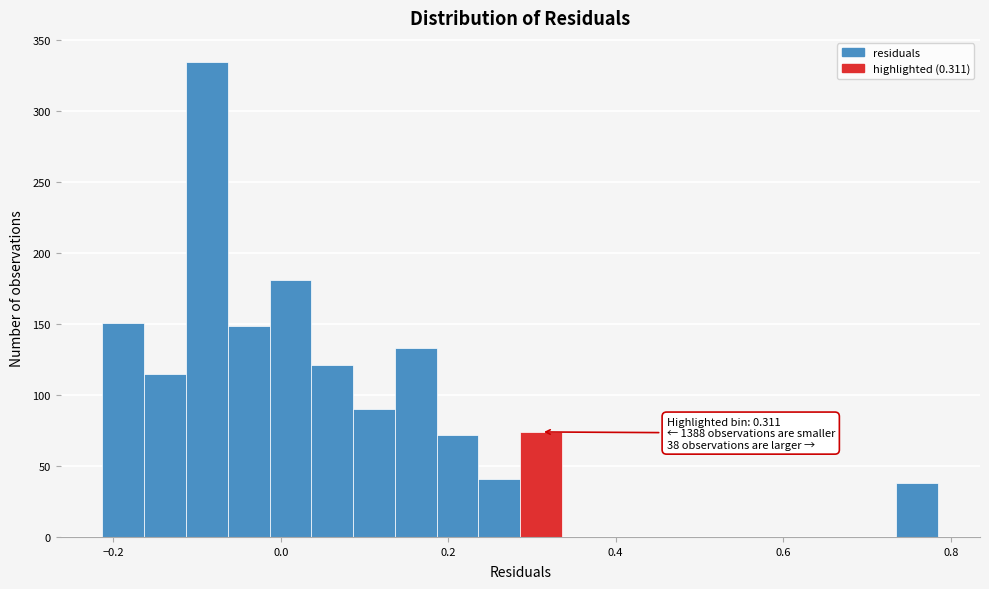

Around what value on the x-axis is the tallest bar? Give the approximate position of its centre, as read against the axis.

-0.08